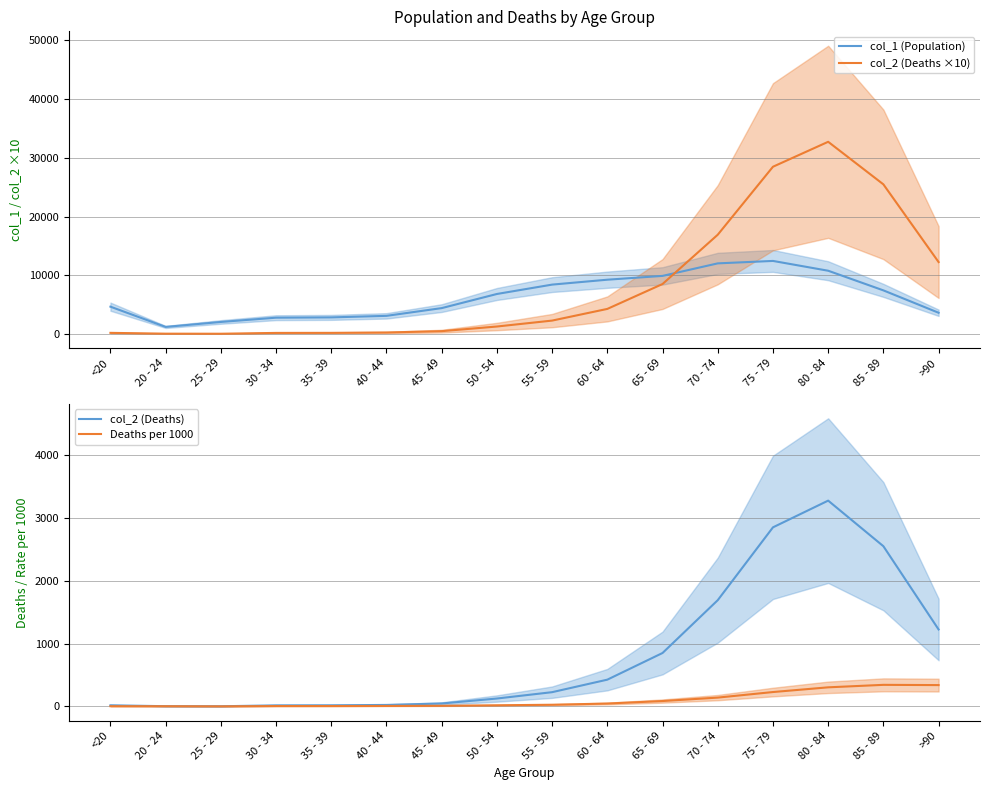

At which label does col_2 (Deaths ×10) reach its peak?

80 - 84